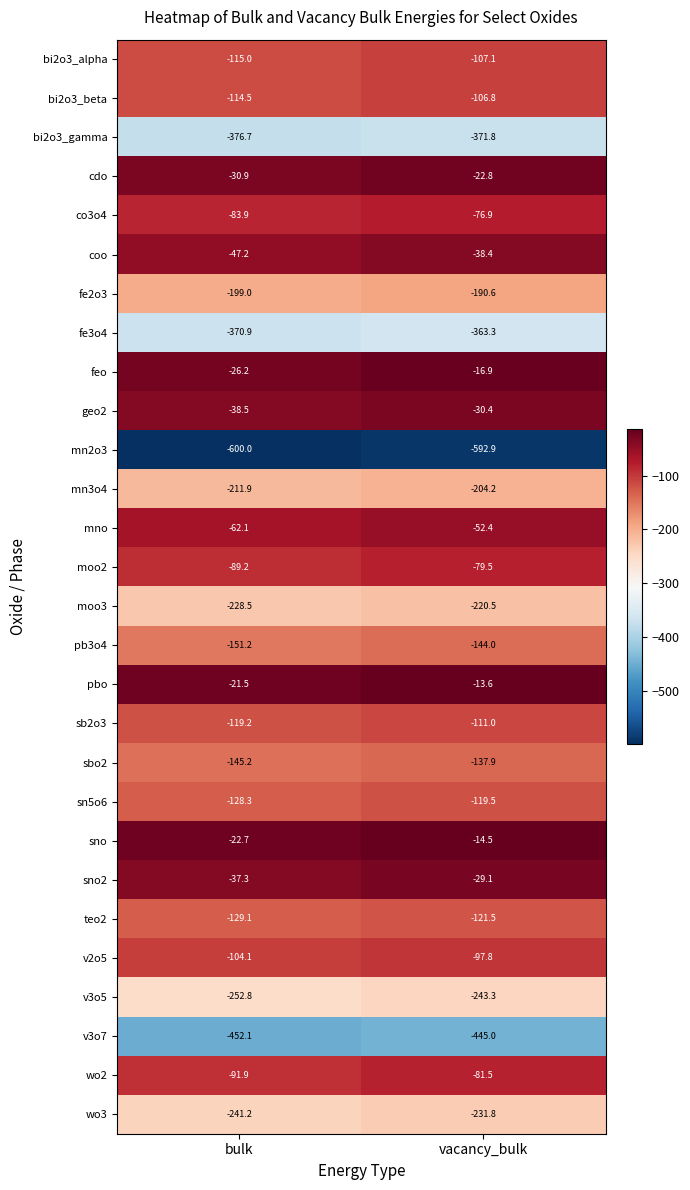

What is the total value across all series at vacancy_bulk?

-4265.0